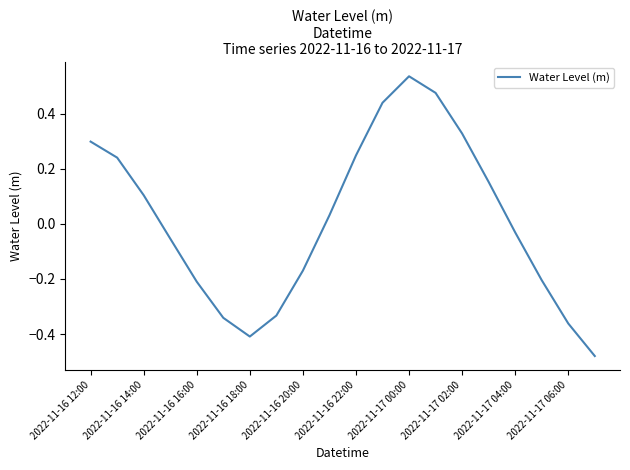

What is the difference between the maximum and minimum values?

1.0